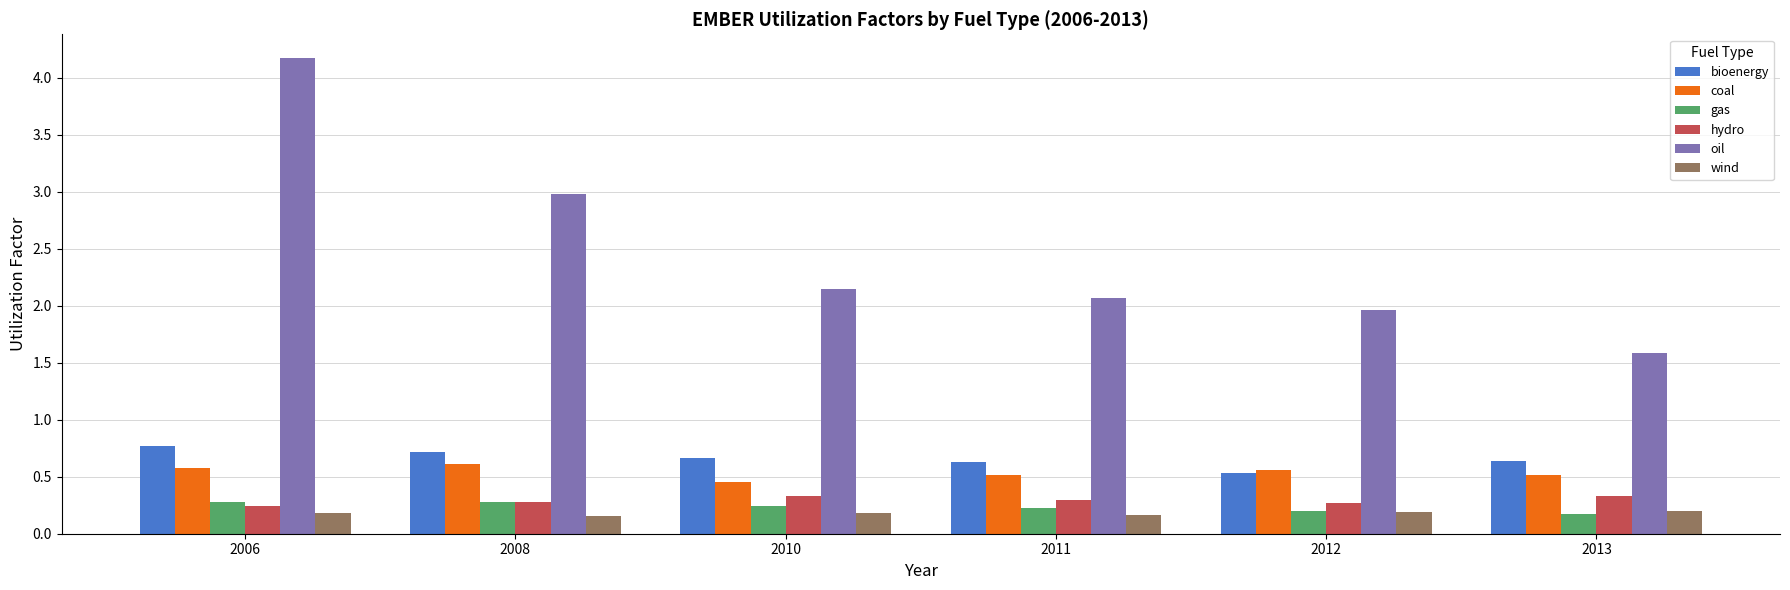

At how many categories does at least one series exceed 3?

1